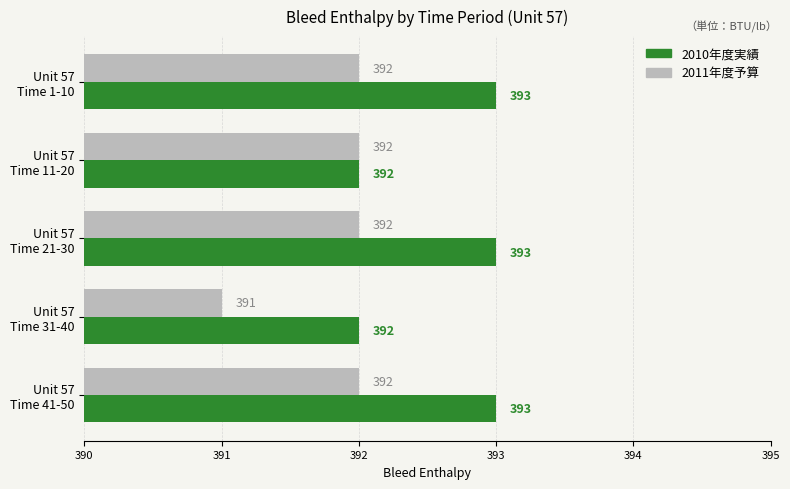

Count the 2010年度実績 values in the range 392 to 393.

5